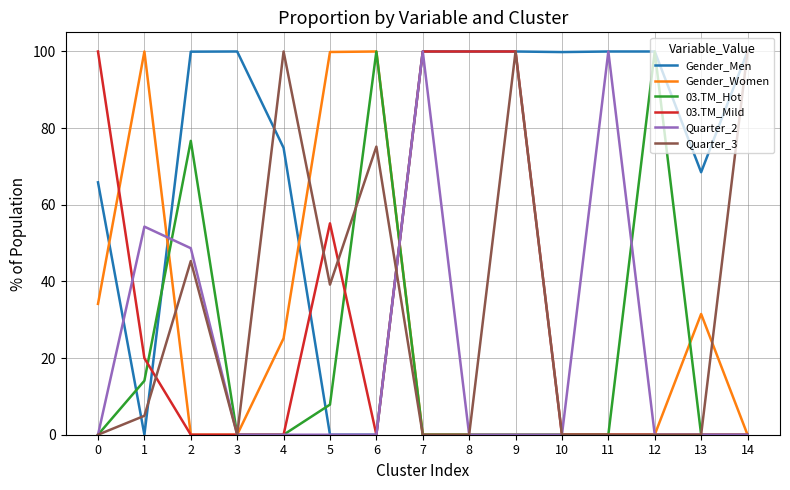

What is the total value across all series at 14?

200.0